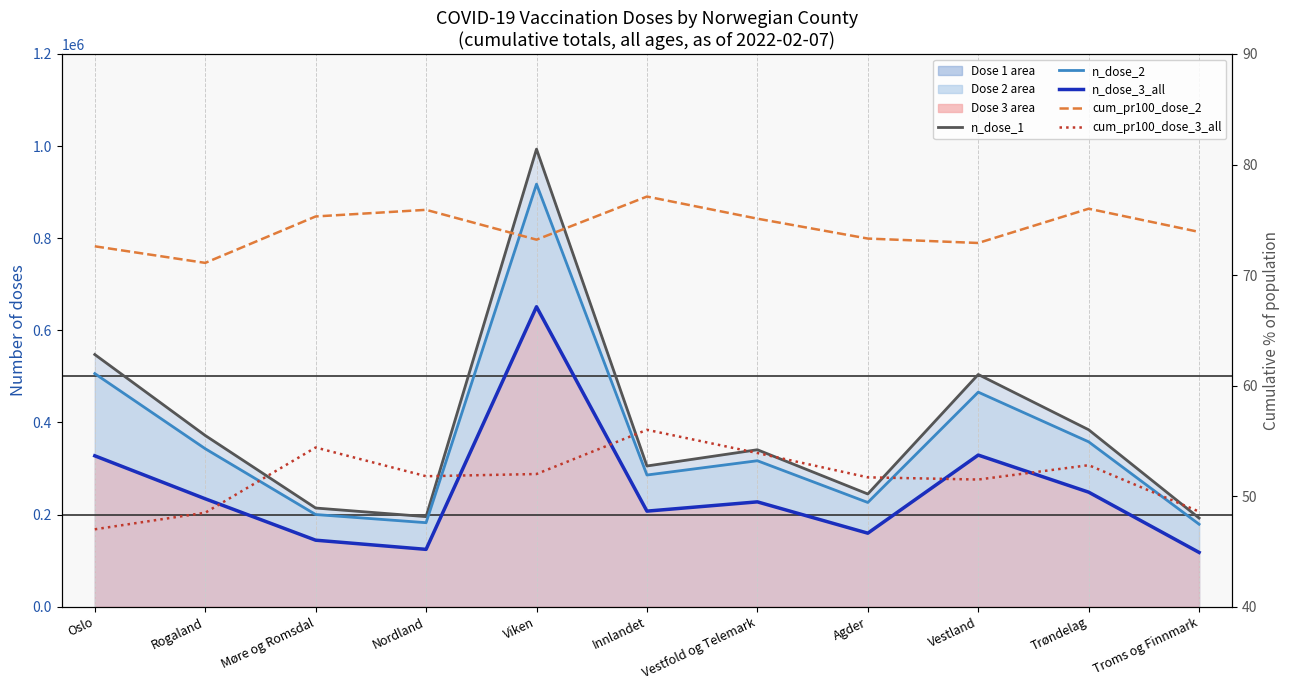

What is the average value of the cum_pr100_dose_3_all series?

51.7